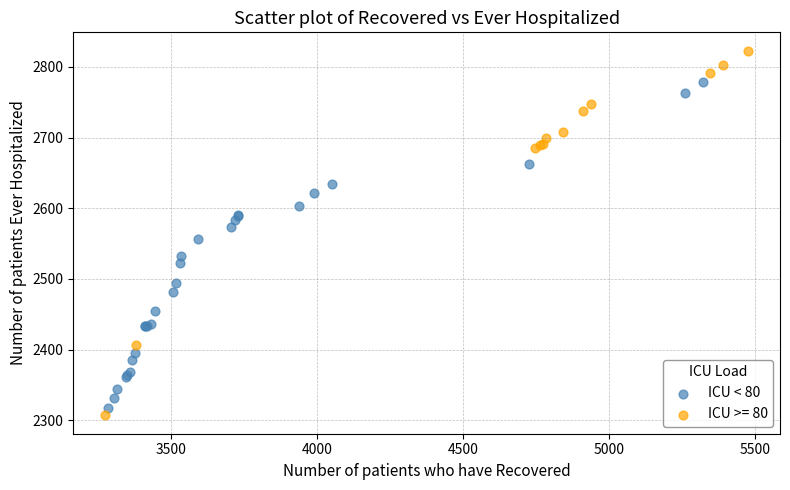

Which series reaches the maximum Y coordinate?

ICU >= 80